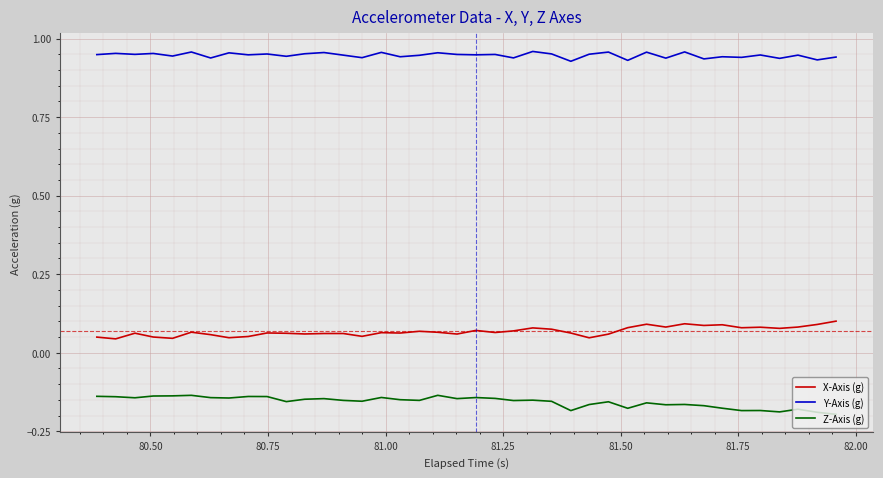

Which series has the largest total across all categories?

Y-Axis (g)